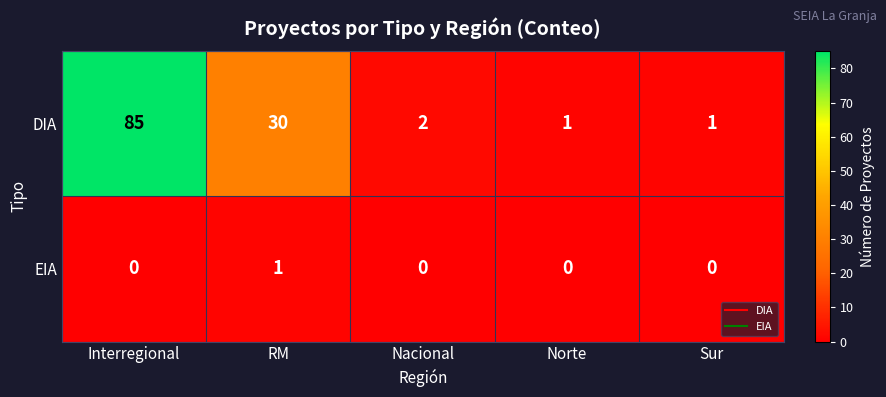

Which series has the largest total across all categories?

DIA